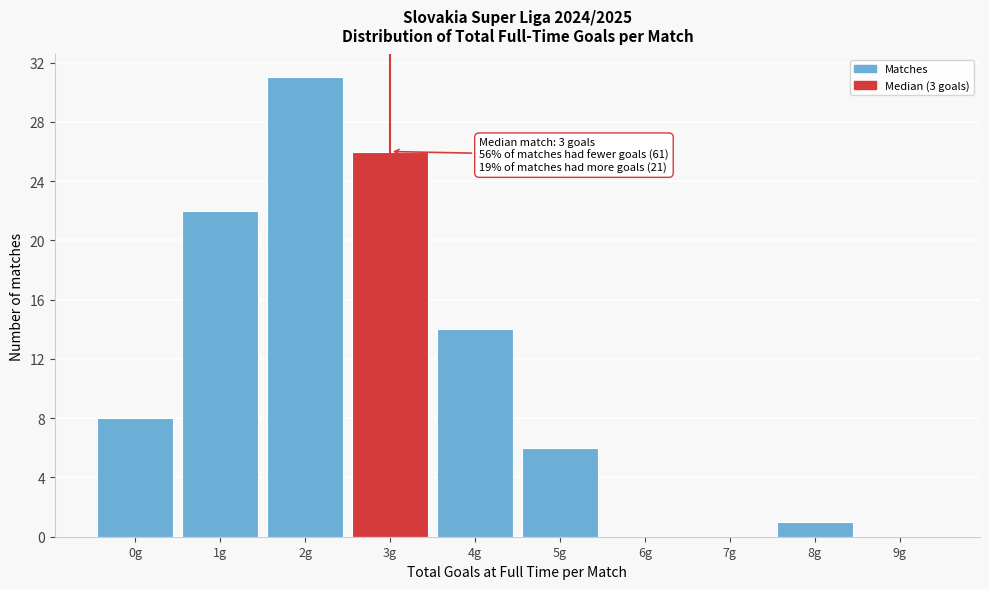

Reading left to right, list all the values displayed in this chart.

0g=8	1g=22	2g=31	3g=26	4g=14	5g=6	6g=0	7g=0	8g=1	9g=0